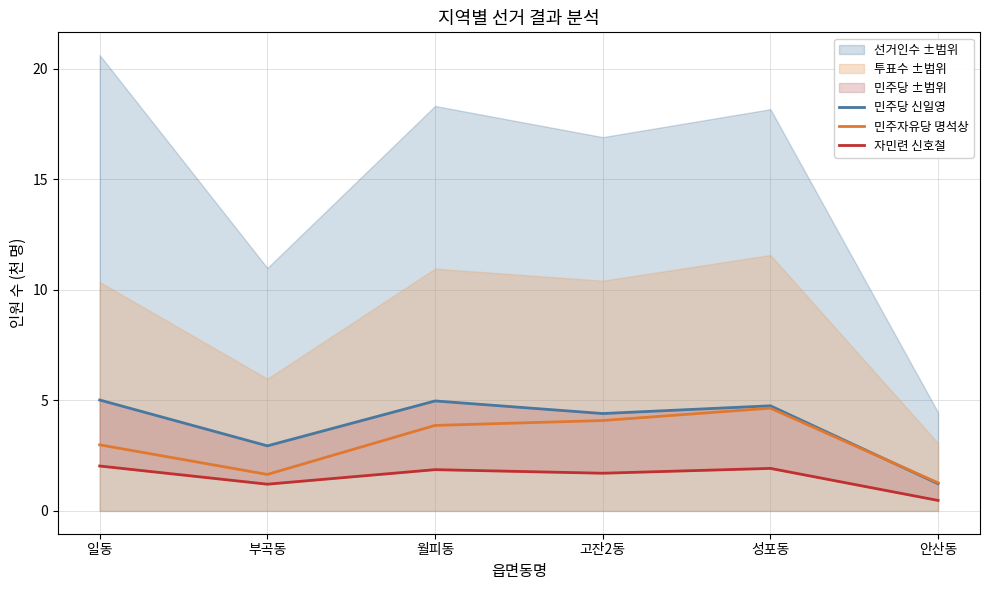

Rank the series at 일동 from highest to lowest value.

민주당 신일영, 민주자유당 명석상, 자민련 신호철